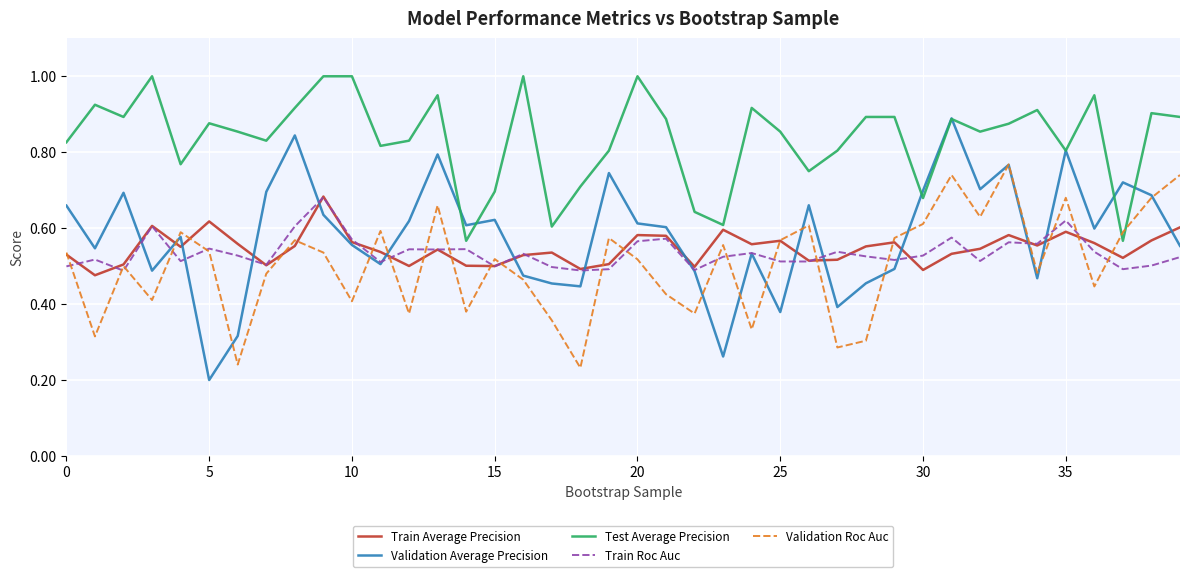

What is the maximum value for Test Average Precision?

1.0